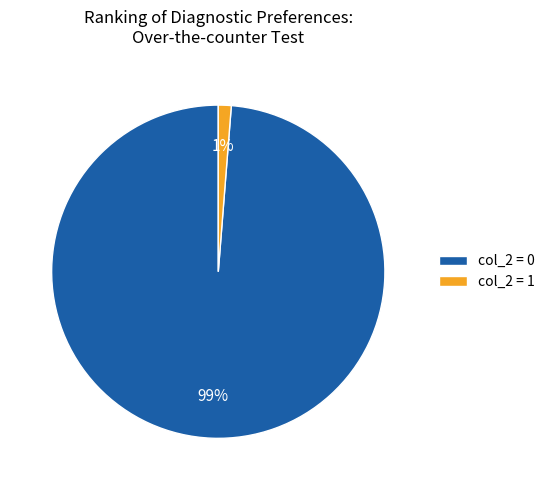

Do col_2 = 0 and col_2 = 1 together represent more than half of the pie?

Yes